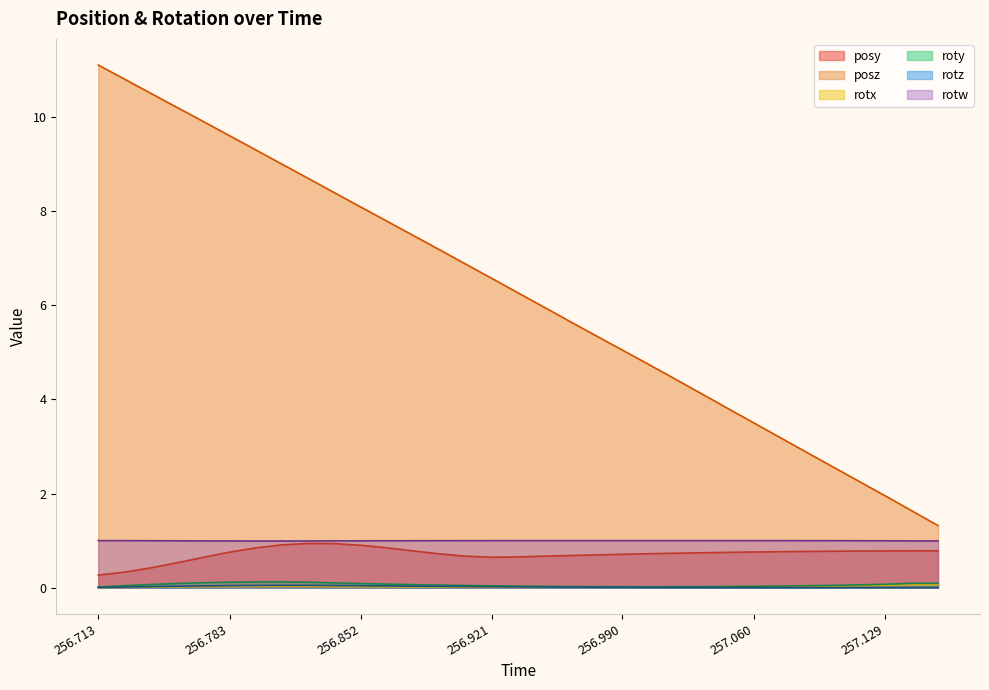

Which has a higher value, 256.7964 or 257.0189?

256.7964